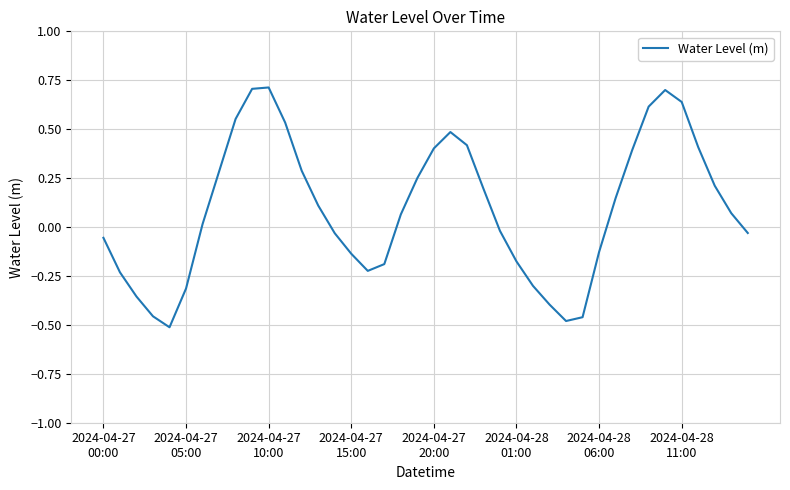

What is the difference between the maximum and minimum values?

1.2